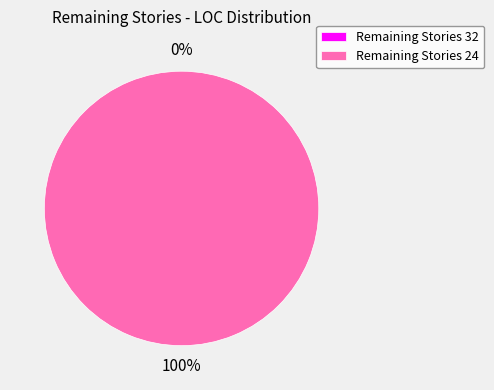

Is it true that 24 is 90% of the pie?

False